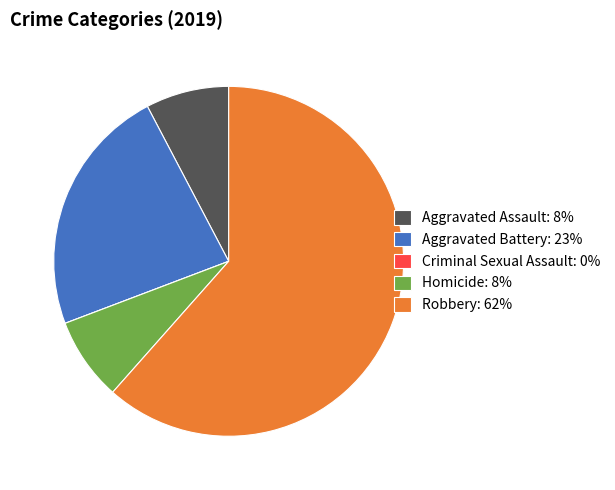

Between Aggravated Battery: 23% and Aggravated Assault: 8%, which is larger?

Aggravated Battery: 23%